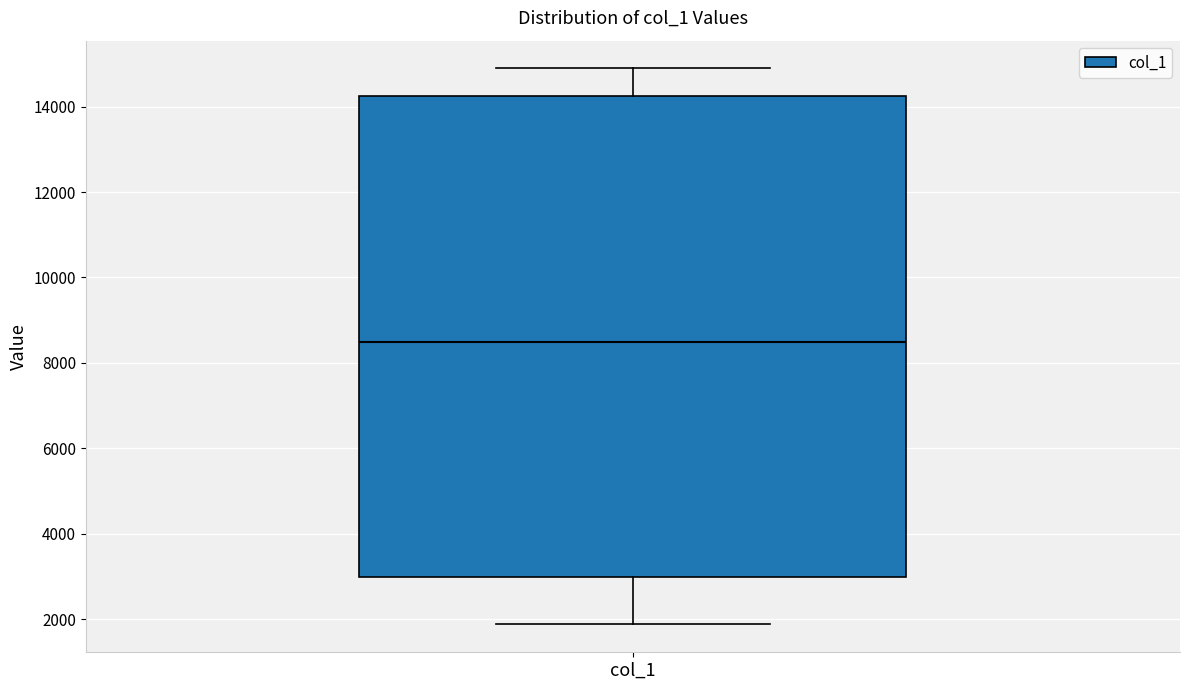

Read this box plot against the y-axis: the position of the median line, the range covered by the box, and the ends of both whiskers. The values are not printed on the chart, so give them approximately, as read against the axis.

median 8600, box 3000 to 14200, whiskers 1800 to 14800